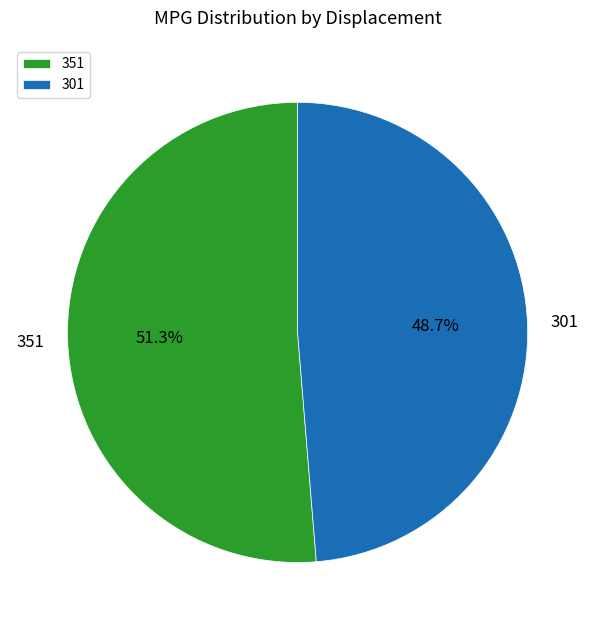

Is the sum of 301 and 351 greater than half?

Yes